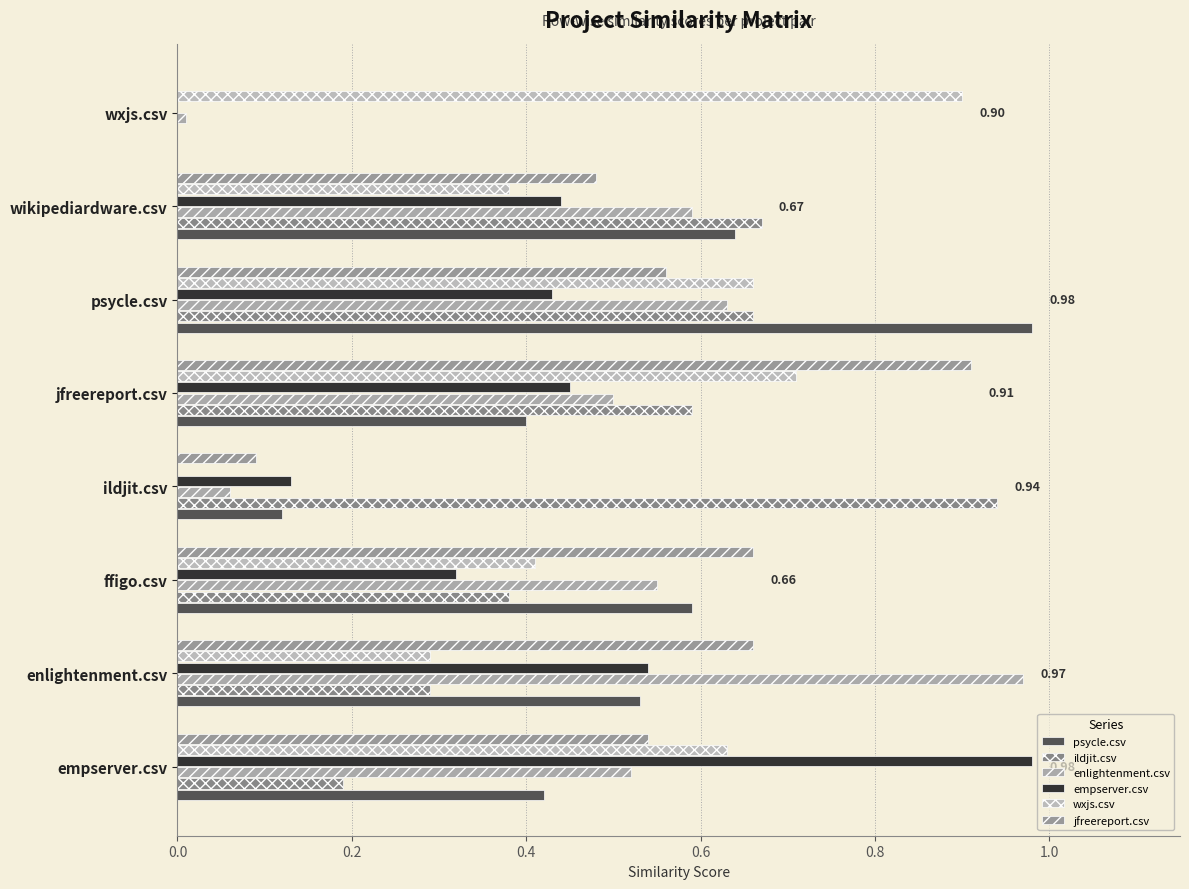

How many positive values does the jfreereport.csv series have?

7